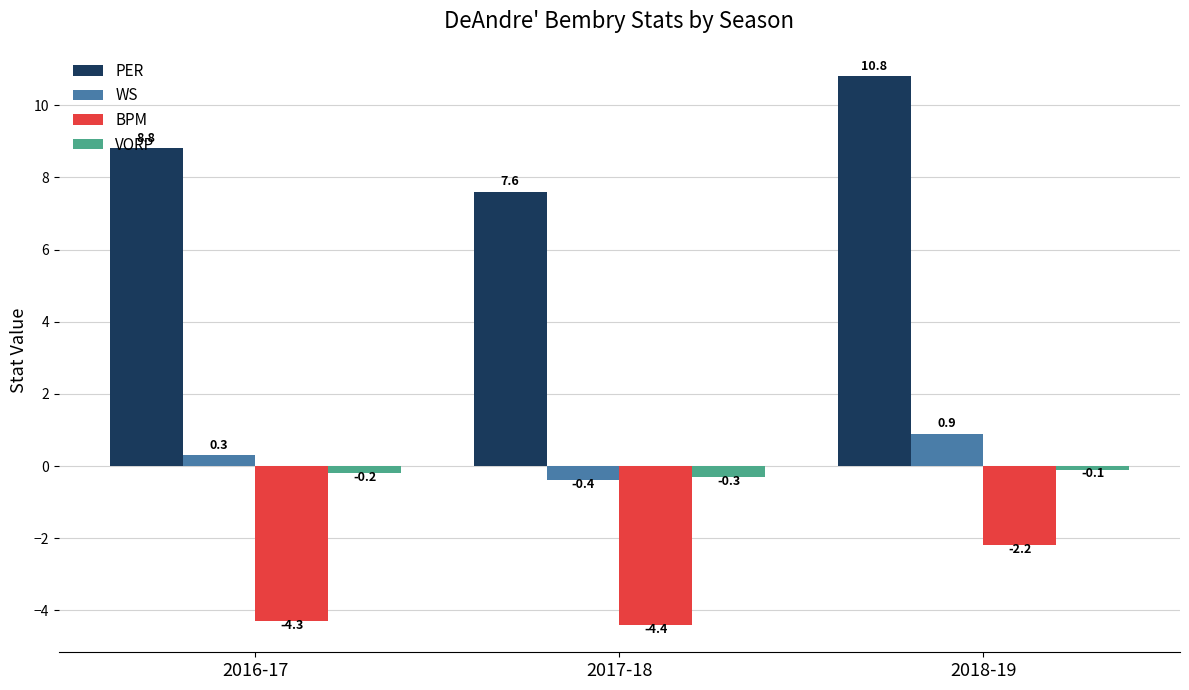

At which label does WS reach its minimum?

2017-18